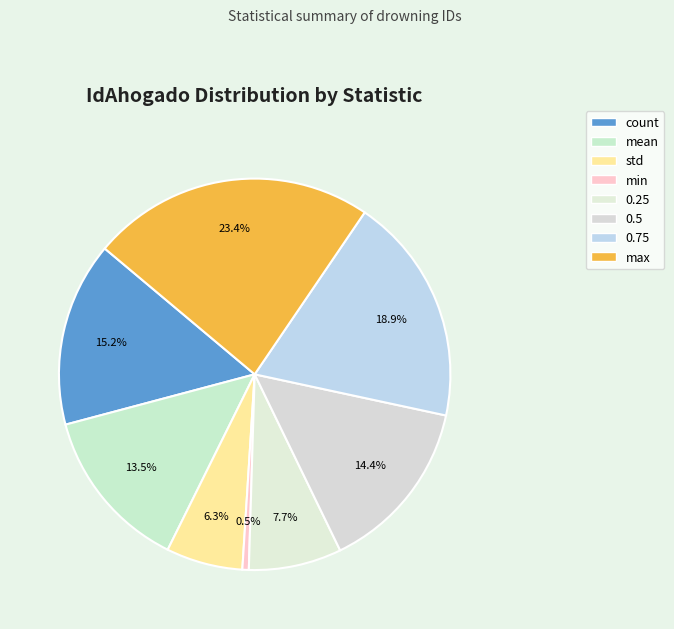

How many segments does this pie chart have?

8